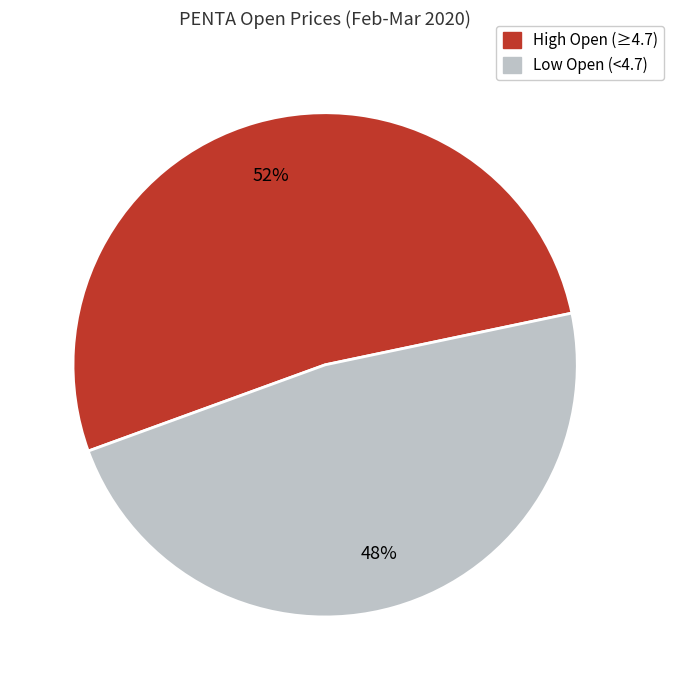

Does any single category account for the majority?

Yes